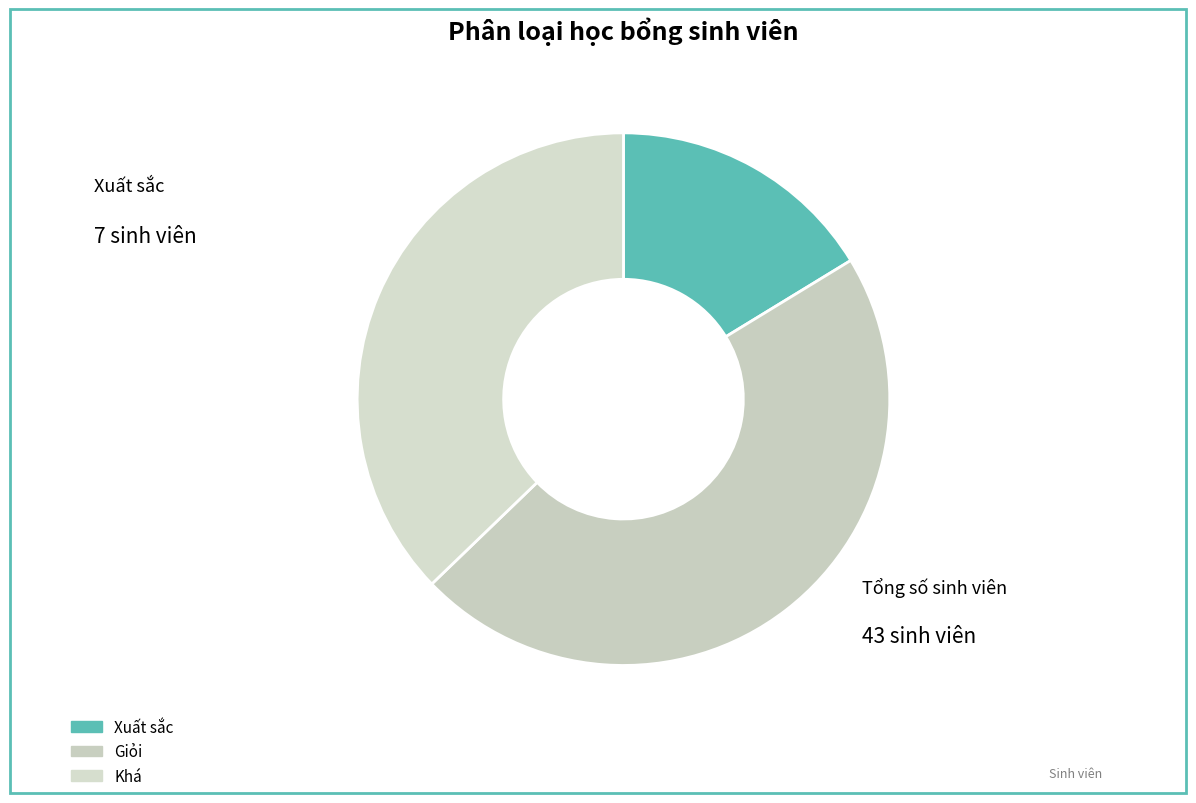

To the nearest percent, what is the difference between the Xuất sắc and Khá slice percentages?

21%